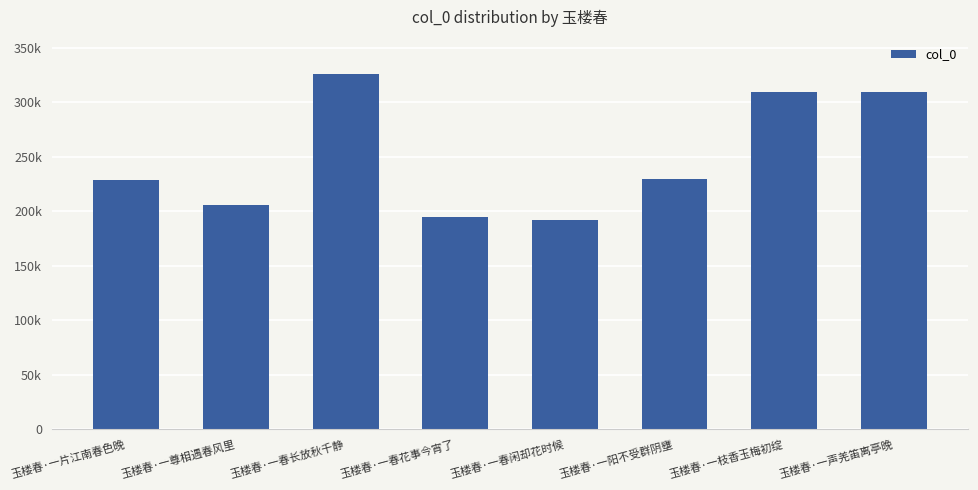

What is the sum of all values?

1996203